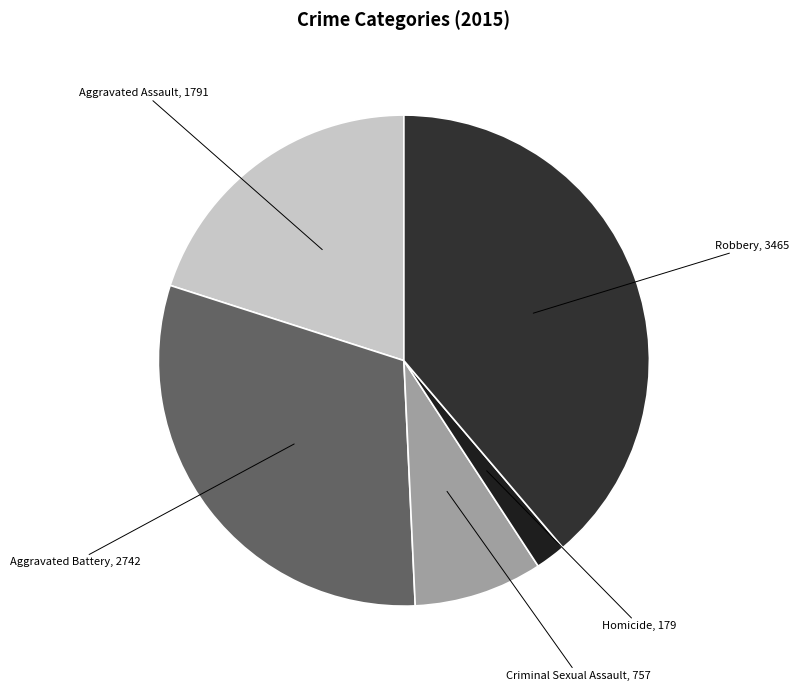

How many slices are in this pie chart?

5